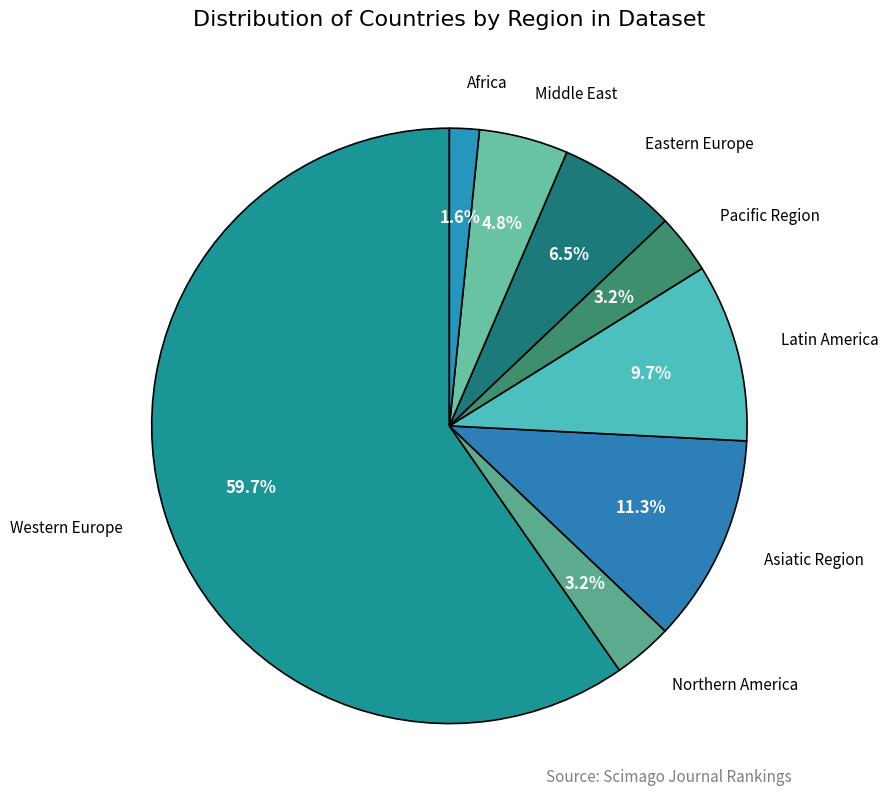

How many slices are in this pie chart?

8